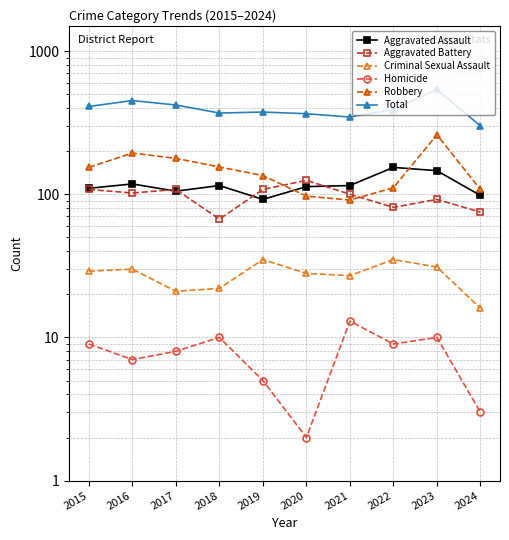

At how many categories does at least one series exceed 299?

10